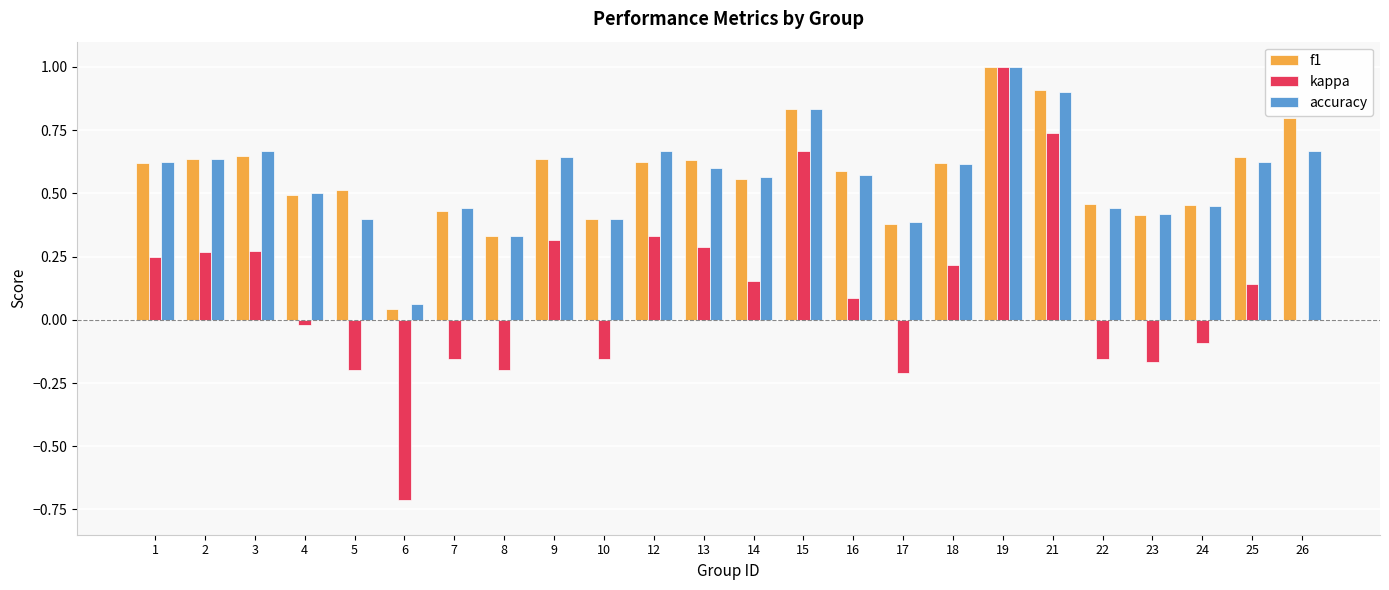

What is the maximum value for accuracy?

1.0